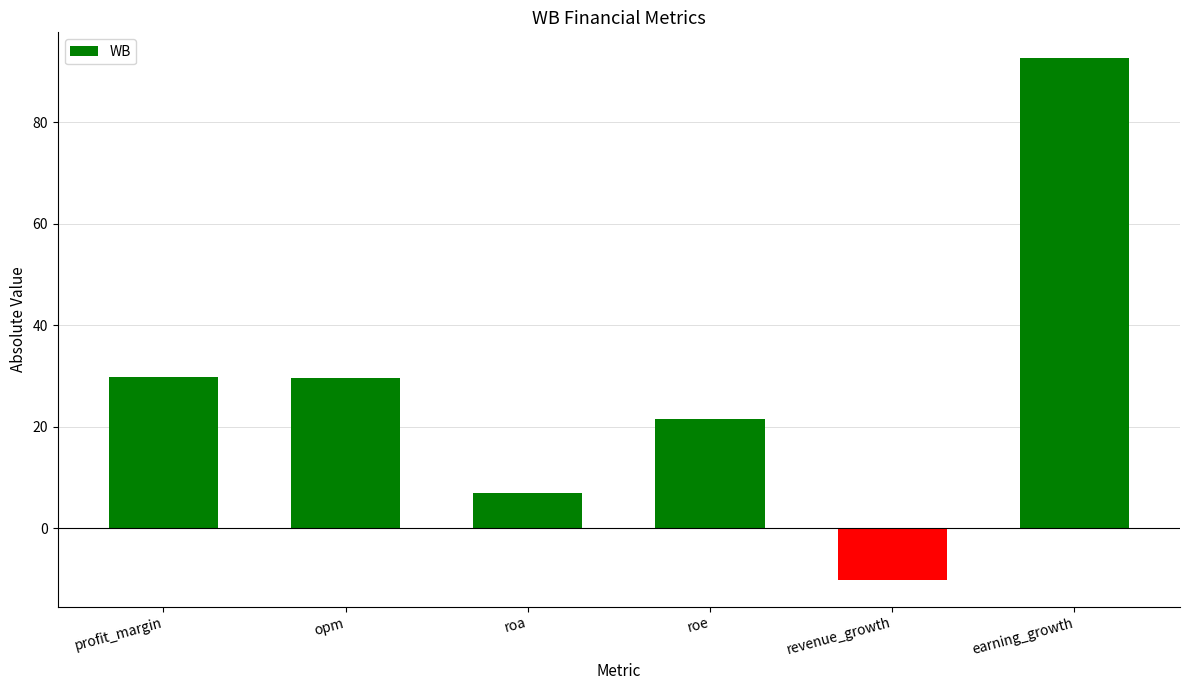

Where does the data first go above 29?

profit_margin